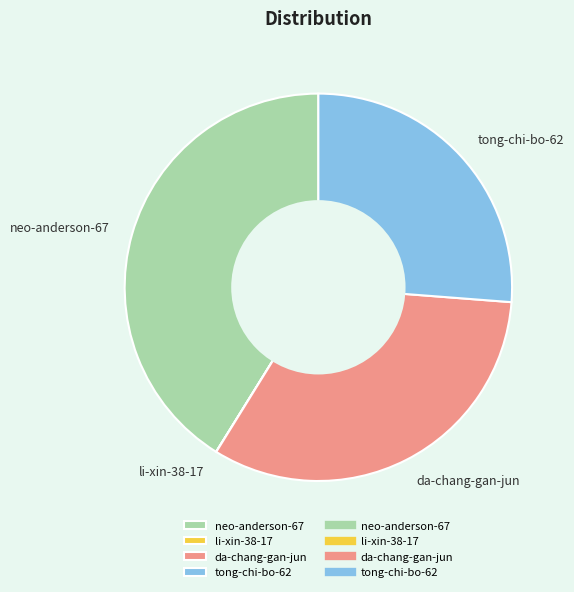

Is there any slice that represents more than half of the pie?

No